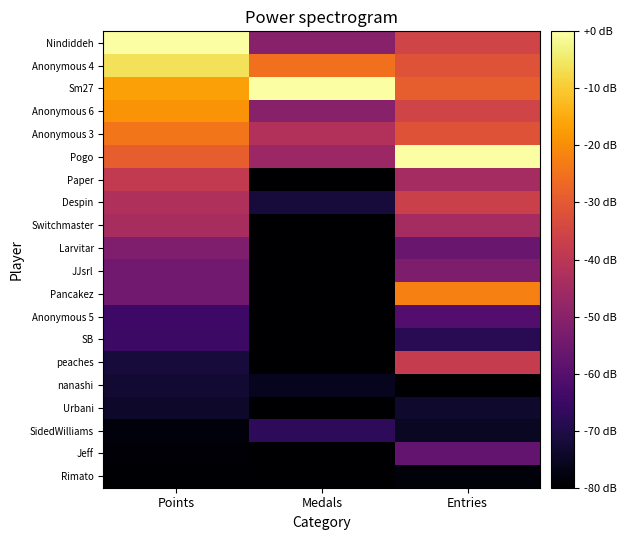

Reading left to right, list all the values displayed in this chart.

Nindiddeh: Points=0.0	Medals=-50.5	Entries=-35.4
Anonymous 4: Points=-6.0	Medals=-25.3	Entries=-31.5
Sm27: Points=-16.8	Medals=0.0	Entries=-28.9
Anonymous 6: Points=-18.9	Medals=-50.5	Entries=-35.4
Anonymous 3: Points=-24.2	Medals=-42.1	Entries=-31.5
Pogo: Points=-29.0	Medals=-46.3	Entries=0.0
Paper: Points=-38.7	Medals=-80.0	Entries=-44.6
Despin: Points=-42.4	Medals=-71.6	Entries=-36.7
Switchmaster: Points=-44.0	Medals=-80.0	Entries=-44.6
Larvitar: Points=-52.1	Medals=-80.0	Entries=-56.4
JJsrl: Points=-55.0	Medals=-80.0	Entries=-52.5
Pancakez: Points=-55.0	Medals=-80.0	Entries=-22.3
Anonymous 5: Points=-64.5	Medals=-80.0	Entries=-60.3
SB: Points=-64.8	Medals=-80.0	Entries=-68.2
peaches: Points=-71.6	Medals=-80.0	Entries=-38.0
nanashi: Points=-73.1	Medals=-75.8	Entries=-80.0
Urbani: Points=-74.0	Medals=-80.0	Entries=-73.4
SidedWilliams: Points=-78.2	Medals=-67.4	Entries=-74.8
Jeff: Points=-78.9	Medals=-80.0	Entries=-57.7
Rimato: Points=-80.0	Medals=-80.0	Entries=-78.7